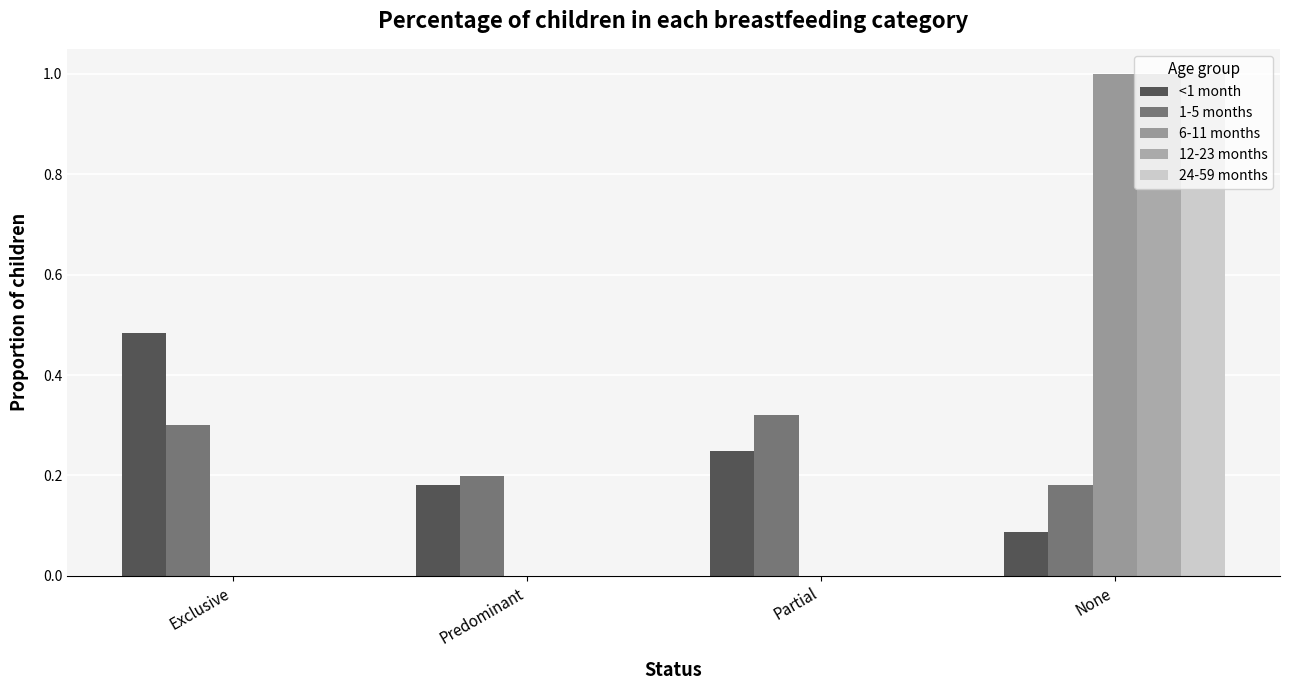

What is the label of the 1st bar from the right?

None